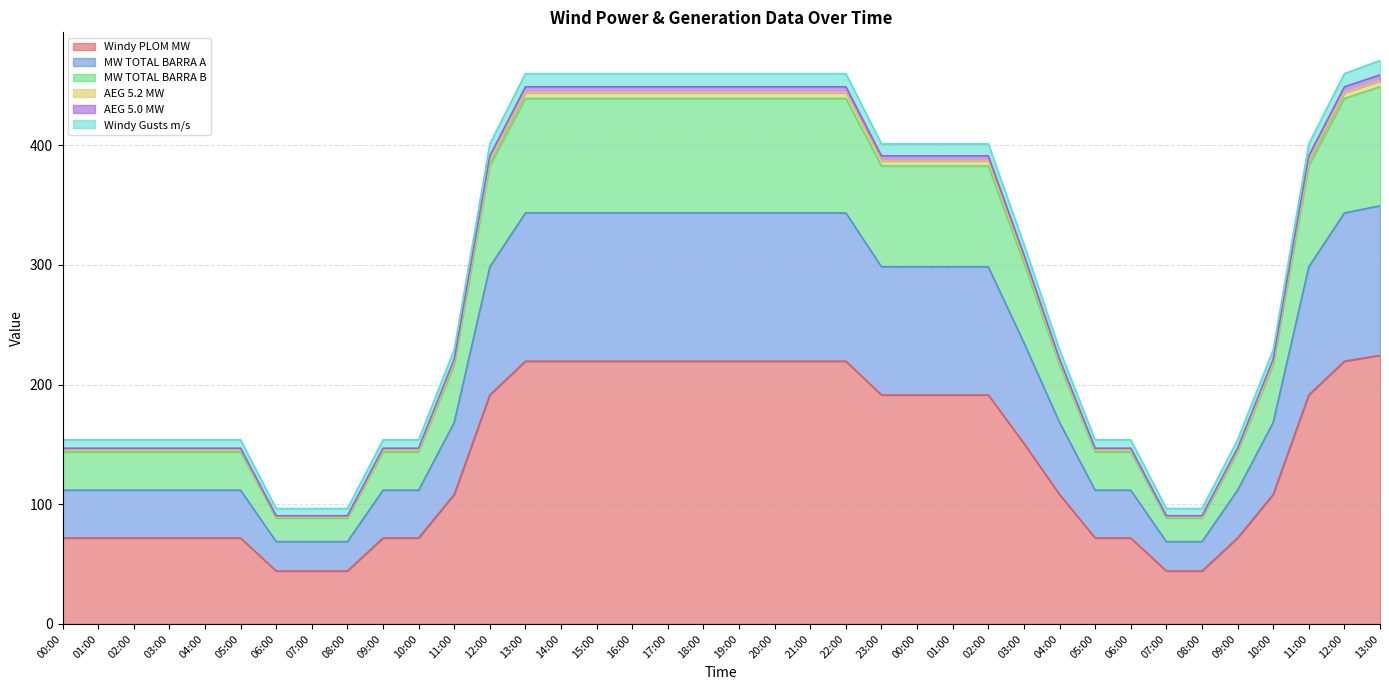

Between 12:00 and 06:00, which is larger?

12:00